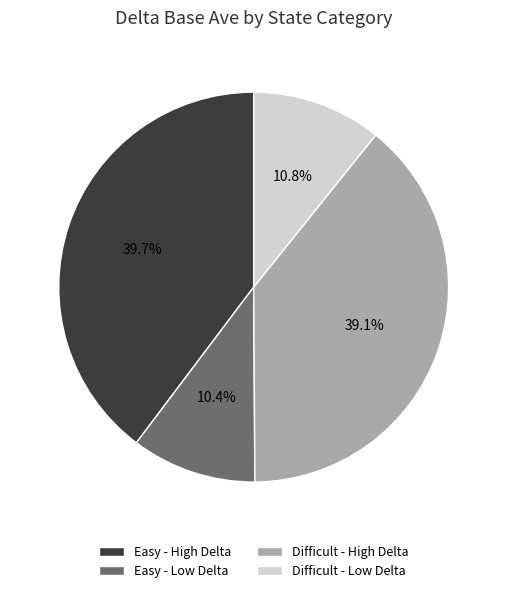

Count the number of slices in the pie.

4